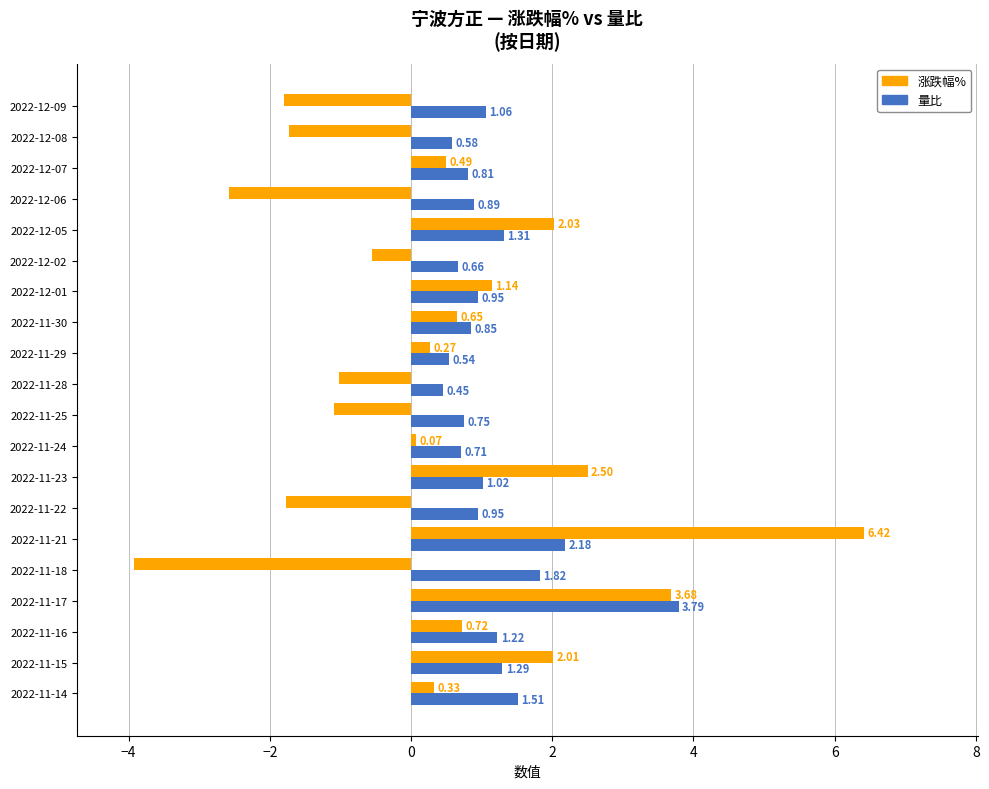

How many values in the 涨跌幅% series are below 0?

8